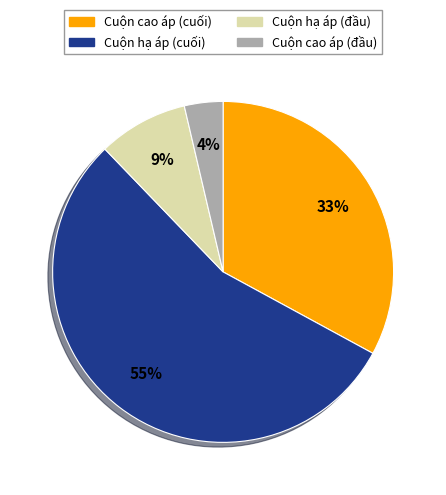

Is there a majority slice in this chart?

Yes